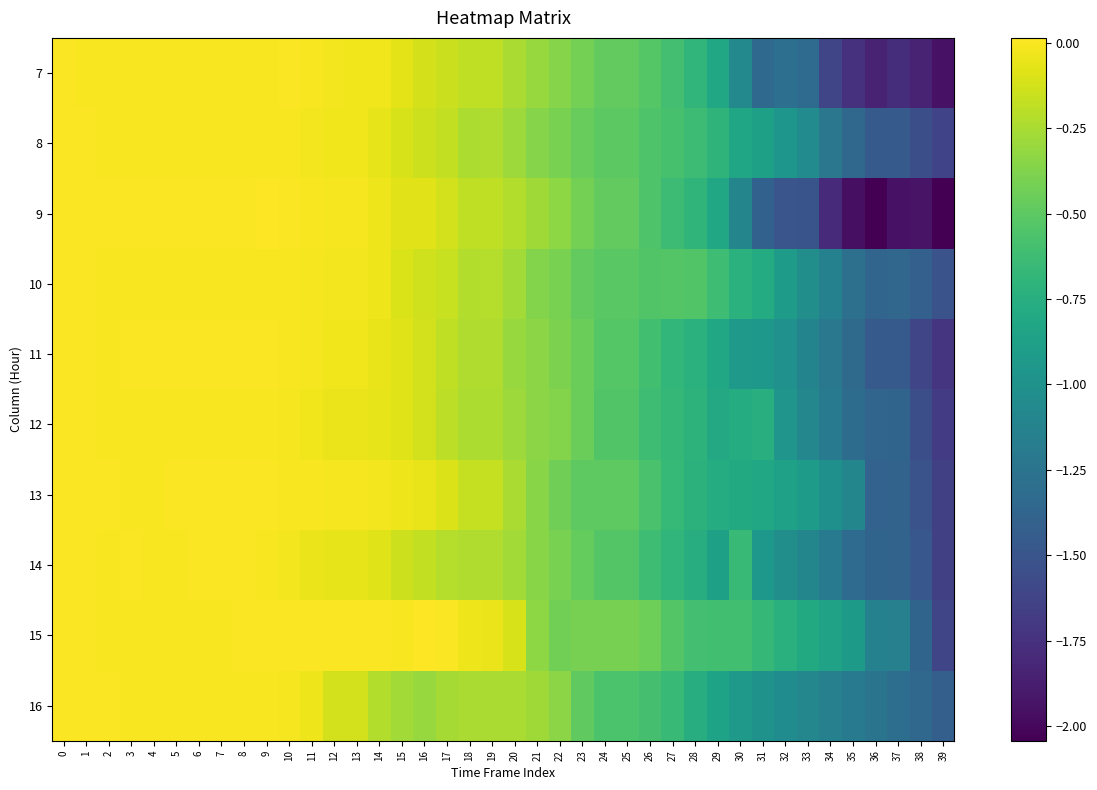

Reading left to right, extract all data points from this chart.

7: 0=0.0	1=-0.0	2=-0.0	3=-0.0	4=-0.0	5=-0.0	6=-0.0	7=-0.0	8=-0.0	9=-0.0	10=0.0	11=-0.0	12=-0.0	13=-0.0	14=-0.0	15=-0.1	16=-0.1	17=-0.1	18=-0.2	19=-0.2	20=-0.2	21=-0.3	22=-0.4	23=-0.4	24=-0.5	25=-0.5	26=-0.5	27=-0.6	28=-0.7	29=-0.8	30=-1.1	31=-1.3	32=-1.3	33=-1.3	34=-1.6	35=-1.8	36=-1.8	37=-1.8	38=-1.8	39=-1.9
8: 0=0.0	1=-0.0	2=-0.0	3=-0.0	4=-0.0	5=-0.0	6=-0.0	7=-0.0	8=-0.0	9=-0.0	10=-0.0	11=-0.0	12=-0.0	13=-0.0	14=-0.1	15=-0.1	16=-0.1	17=-0.2	18=-0.2	19=-0.2	20=-0.3	21=-0.4	22=-0.4	23=-0.5	24=-0.5	25=-0.5	26=-0.6	27=-0.6	28=-0.6	29=-0.7	30=-0.8	31=-0.9	32=-1.0	33=-1.1	34=-1.2	35=-1.4	36=-1.5	37=-1.5	38=-1.5	39=-1.6
9: 0=0.0	1=-0.0	2=0.0	3=-0.0	4=0.0	5=0.0	6=0.0	7=0.0	8=0.0	9=0.0	10=0.0	11=-0.0	12=-0.0	13=-0.0	14=-0.0	15=-0.1	16=-0.1	17=-0.1	18=-0.2	19=-0.2	20=-0.2	21=-0.3	22=-0.3	23=-0.4	24=-0.5	25=-0.5	26=-0.6	27=-0.6	28=-0.7	29=-0.8	30=-1.1	31=-1.4	32=-1.5	33=-1.5	34=-1.8	35=-2.0	36=-2.0	37=-1.9	38=-1.9	39=-2.0
10: 0=0.0	1=-0.0	2=-0.0	3=-0.0	4=-0.0	5=-0.0	6=-0.0	7=-0.0	8=-0.0	9=-0.0	10=-0.0	11=-0.0	12=-0.0	13=-0.0	14=-0.0	15=-0.1	16=-0.1	17=-0.2	18=-0.2	19=-0.2	20=-0.3	21=-0.4	22=-0.4	23=-0.5	24=-0.5	25=-0.5	26=-0.5	27=-0.5	28=-0.5	29=-0.6	30=-0.7	31=-0.8	32=-0.9	33=-1.0	34=-1.1	35=-1.3	36=-1.4	37=-1.4	38=-1.4	39=-1.5
11: 0=0.0	1=-0.0	2=-0.0	3=0.0	4=-0.0	5=0.0	6=-0.0	7=-0.0	8=0.0	9=0.0	10=-0.0	11=-0.0	12=-0.0	13=-0.0	14=-0.1	15=-0.1	16=-0.1	17=-0.2	18=-0.2	19=-0.2	20=-0.3	21=-0.3	22=-0.4	23=-0.4	24=-0.5	25=-0.5	26=-0.6	27=-0.7	28=-0.7	29=-0.8	30=-0.9	31=-0.9	32=-1.0	33=-1.1	34=-1.2	35=-1.3	36=-1.5	37=-1.5	38=-1.6	39=-1.7
12: 0=0.0	1=-0.0	2=-0.0	3=-0.0	4=-0.0	5=-0.0	6=-0.0	7=-0.0	8=-0.0	9=-0.0	10=-0.0	11=-0.0	12=-0.0	13=-0.0	14=-0.1	15=-0.1	16=-0.1	17=-0.2	18=-0.2	19=-0.2	20=-0.3	21=-0.3	22=-0.4	23=-0.4	24=-0.5	25=-0.5	26=-0.6	27=-0.7	28=-0.7	29=-0.8	30=-0.8	31=-0.8	32=-1.0	33=-1.1	34=-1.2	35=-1.3	36=-1.4	37=-1.4	38=-1.5	39=-1.7
13: 0=0.0	1=-0.0	2=-0.0	3=-0.0	4=-0.0	5=0.0	6=0.0	7=0.0	8=0.0	9=0.0	10=-0.0	11=-0.0	12=-0.0	13=-0.0	14=-0.0	15=-0.0	16=-0.1	17=-0.1	18=-0.2	19=-0.2	20=-0.2	21=-0.3	22=-0.4	23=-0.5	24=-0.5	25=-0.5	26=-0.6	27=-0.7	28=-0.7	29=-0.8	30=-0.8	31=-0.8	32=-0.9	33=-0.9	34=-1.0	35=-1.1	36=-1.4	37=-1.4	38=-1.5	39=-1.7
14: 0=0.0	1=0.0	2=-0.0	3=-0.0	4=-0.0	5=-0.0	6=-0.0	7=-0.0	8=-0.0	9=-0.0	10=-0.0	11=-0.0	12=-0.1	13=-0.1	14=-0.1	15=-0.1	16=-0.2	17=-0.2	18=-0.2	19=-0.2	20=-0.3	21=-0.4	22=-0.4	23=-0.5	24=-0.5	25=-0.5	26=-0.6	27=-0.7	28=-0.8	29=-0.9	30=-0.7	31=-0.9	32=-1.0	33=-1.1	34=-1.2	35=-1.3	36=-1.4	37=-1.4	38=-1.5	39=-1.7
15: 0=0.0	1=-0.0	2=-0.0	3=-0.0	4=-0.0	5=-0.0	6=-0.0	7=-0.0	8=0.0	9=0.0	10=0.0	11=-0.0	12=0.0	13=0.0	14=0.0	15=-0.0	16=0.0	17=-0.0	18=-0.0	19=-0.0	20=-0.1	21=-0.3	22=-0.4	23=-0.4	24=-0.4	25=-0.4	26=-0.4	27=-0.5	28=-0.6	29=-0.6	30=-0.6	31=-0.7	32=-0.7	33=-0.8	34=-0.9	35=-0.9	36=-1.1	37=-1.1	38=-1.4	39=-1.6
16: 0=0.0	1=-0.0	2=-0.0	3=-0.0	4=-0.0	5=-0.0	6=-0.0	7=-0.0	8=-0.0	9=-0.0	10=-0.0	11=-0.0	12=-0.1	13=-0.1	14=-0.2	15=-0.3	16=-0.3	17=-0.3	18=-0.3	19=-0.2	20=-0.2	21=-0.3	22=-0.3	23=-0.5	24=-0.6	25=-0.6	26=-0.6	27=-0.7	28=-0.8	29=-0.9	30=-0.9	31=-1.0	32=-1.0	33=-1.1	34=-1.1	35=-1.2	36=-1.2	37=-1.3	38=-1.4	39=-1.4